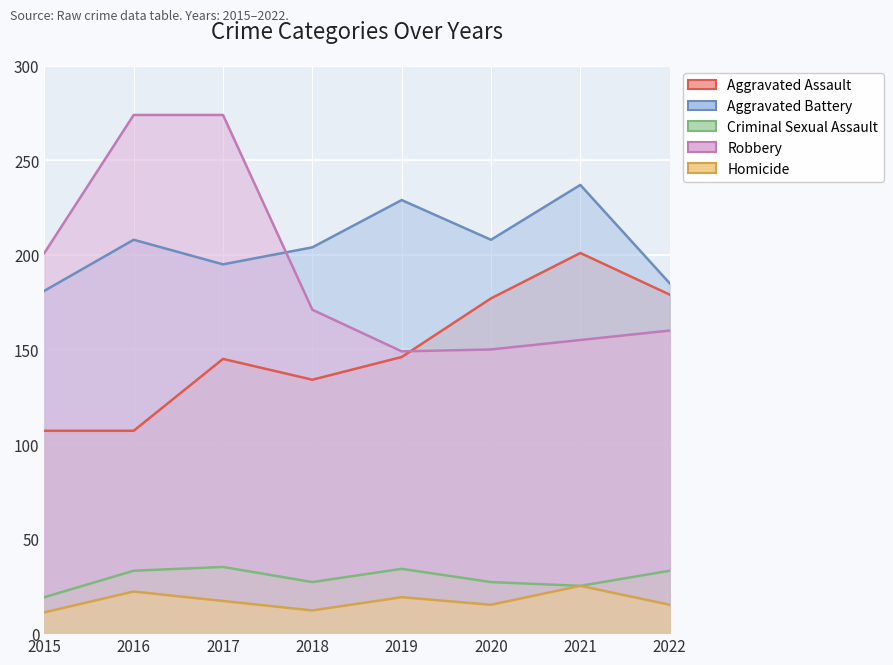

True or false: Homicide has a value of 19 at 2019.

True